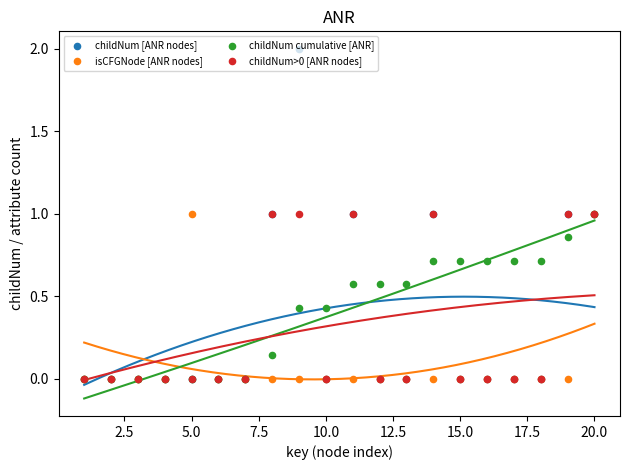

Which series contains the lowest Y value?

childNum [ANR nodes]